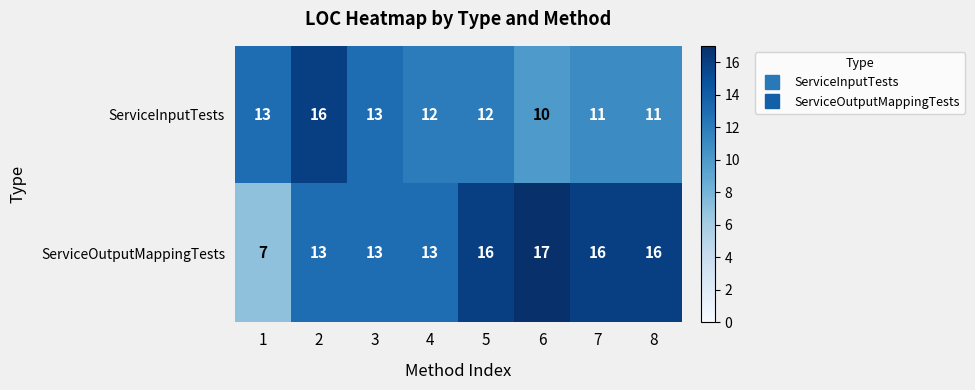

Reading right to left, list all the values displayed in this chart.

ServiceInputTests: 8=11	7=11	6=10	5=12	4=12	3=13	2=16	1=13
ServiceOutputMappingTests: 8=16	7=16	6=17	5=16	4=13	3=13	2=13	1=7